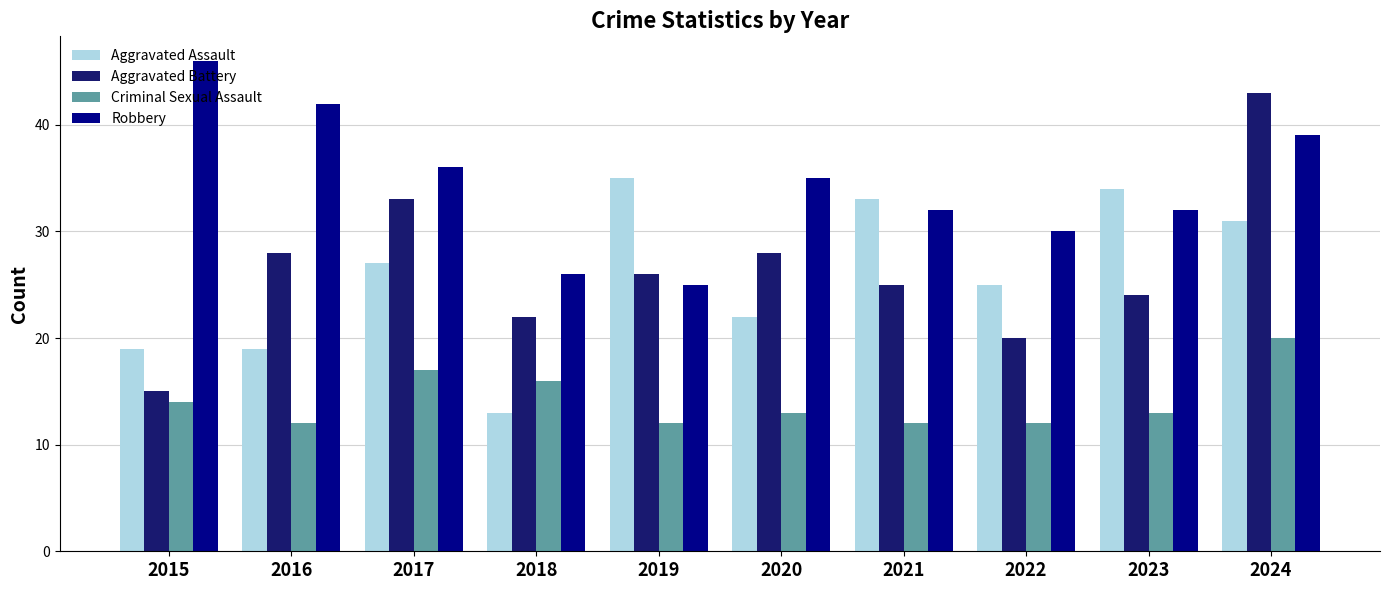

What is the difference between the highest and lowest values at 2019?

23